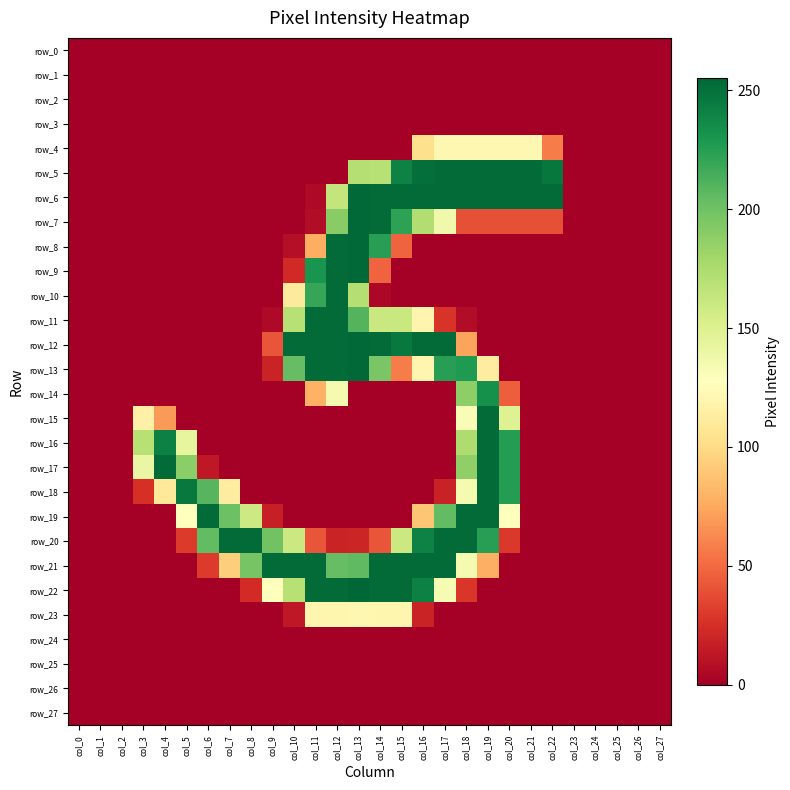

Is the value of row_27 at col_12 greater than the value of row_19 at col_5?

No